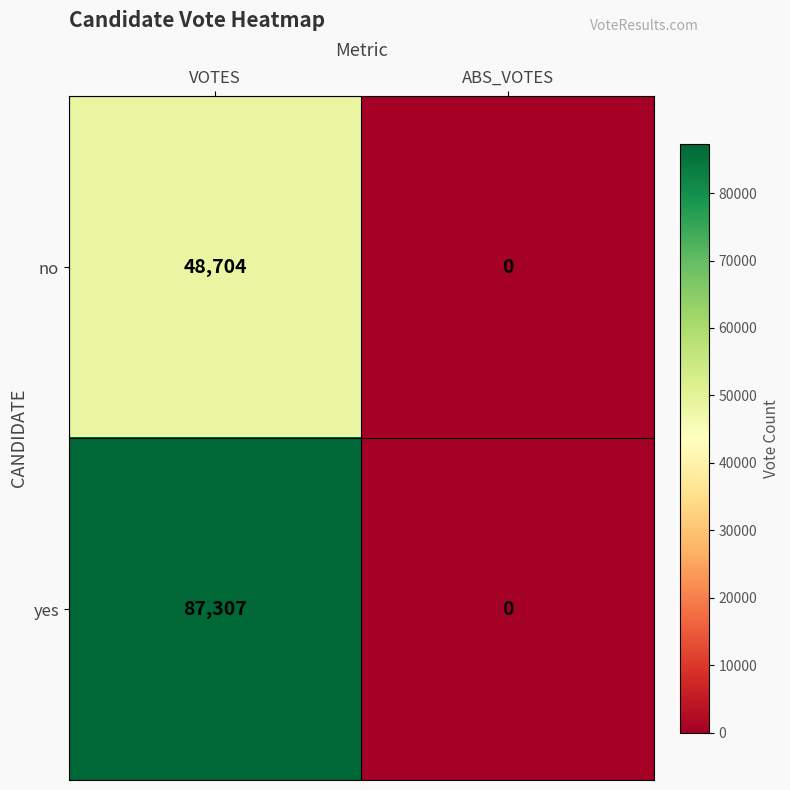

How many series are shown in this chart?

2